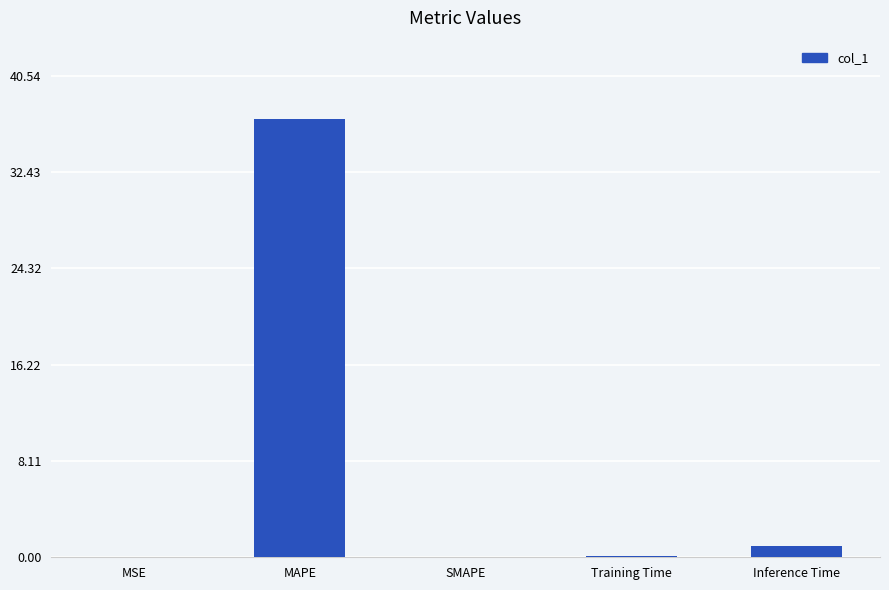

What is the sum of all values?

37.9